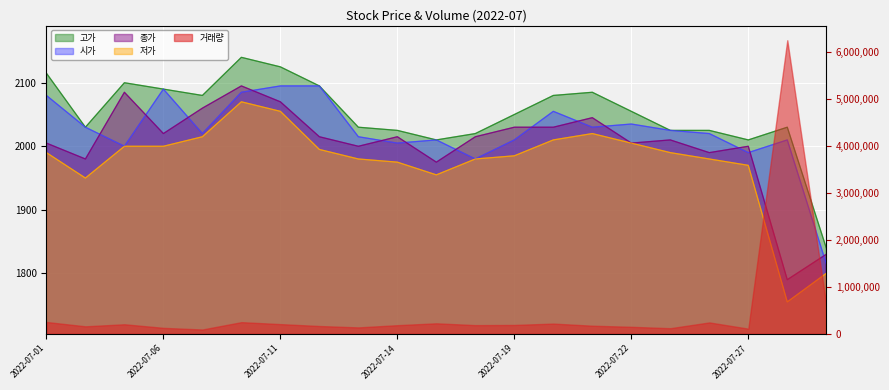

Count the number of categories in the chart.

21